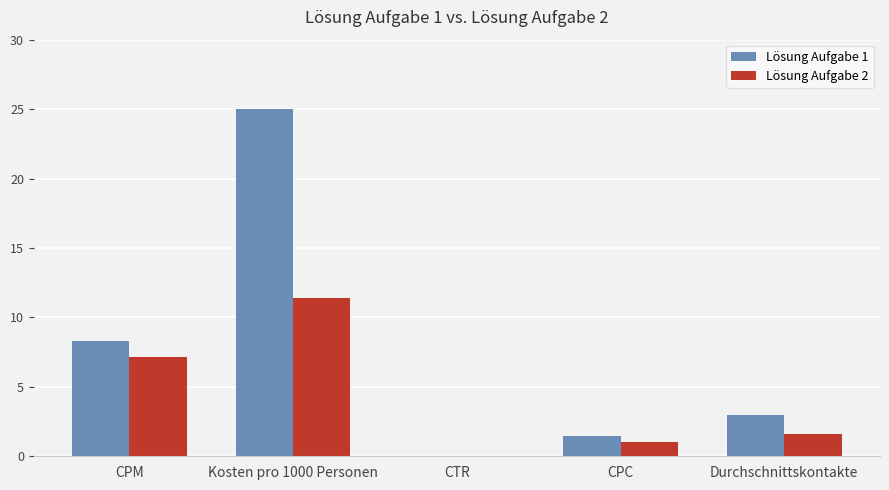

At which label does Lösung Aufgabe 2 reach its peak?

Kosten pro 1000 Personen